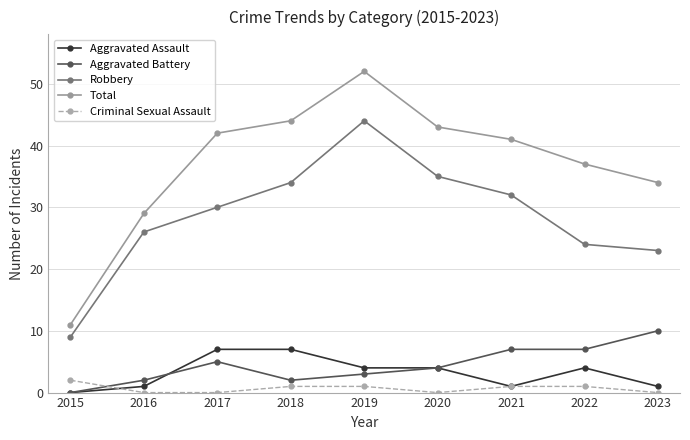

Where do Criminal Sexual Assault and Aggravated Assault first cross each other?

2015 and 2016